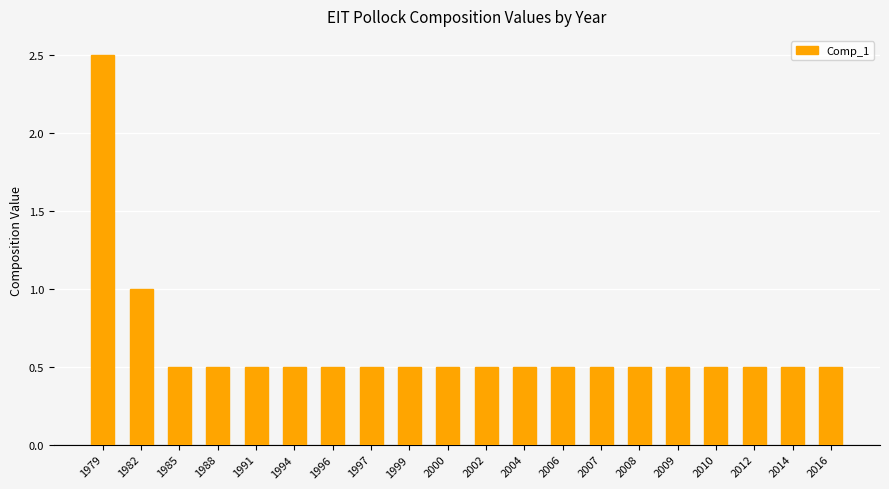

The value at 2014 is 0.8. True or false?

False